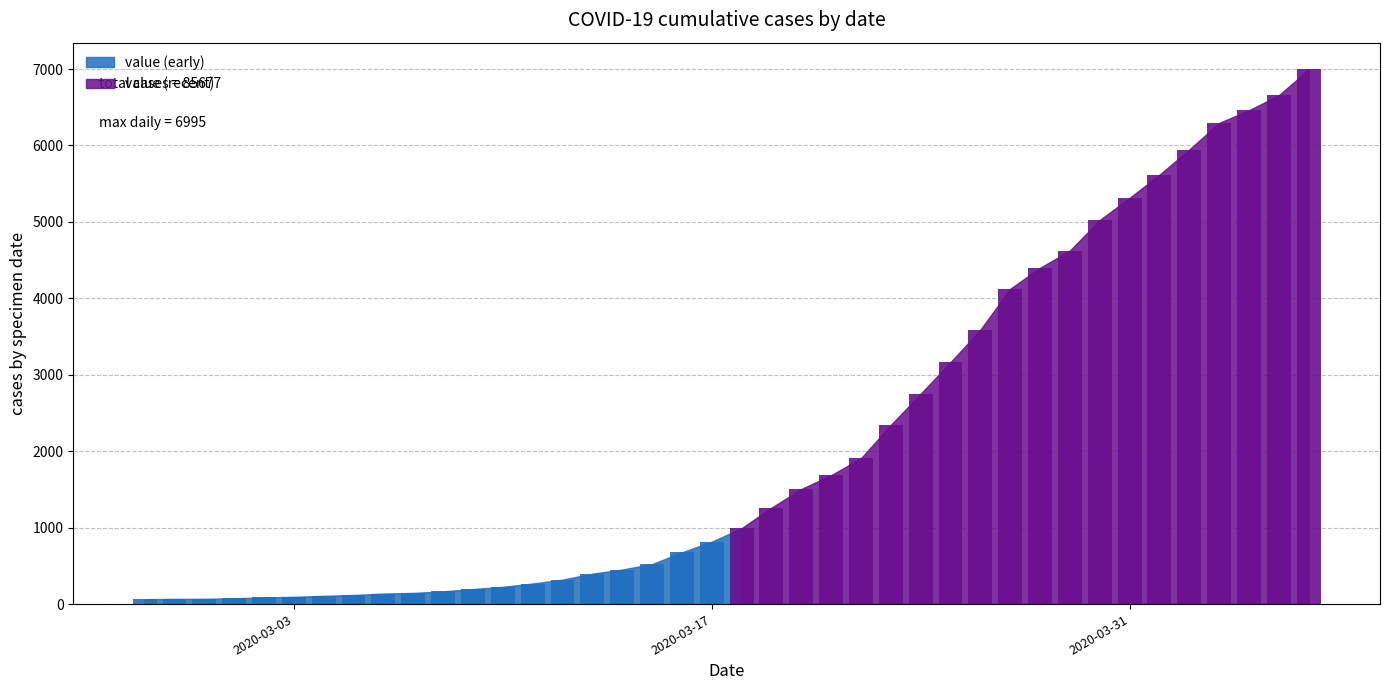

Reading left to right, list all the values displayed in this chart.

2020-02-27=64	2020-02-28=68	2020-02-29=69	2020-03-01=76	2020-03-02=87	2020-03-03=95	2020-03-04=108	2020-03-05=119	2020-03-06=138	2020-03-07=146	2020-03-08=167	2020-03-09=197	2020-03-10=226	2020-03-11=269	2020-03-12=320	2020-03-13=398	2020-03-14=452	2020-03-15=523	2020-03-16=677	2020-03-17=816	2020-03-18=993	2020-03-19=1261	2020-03-20=1505	2020-03-21=1686	2020-03-22=1908	2020-03-23=2344	2020-03-24=2752	2020-03-25=3165	2020-03-26=3589	2020-03-27=4125	2020-03-28=4399	2020-03-29=4625	2020-03-30=5025	2020-03-31=5314	2020-04-01=5617	2020-04-02=5947	2020-04-03=6295	2020-04-04=6460	2020-04-05=6657	2020-04-06=6995